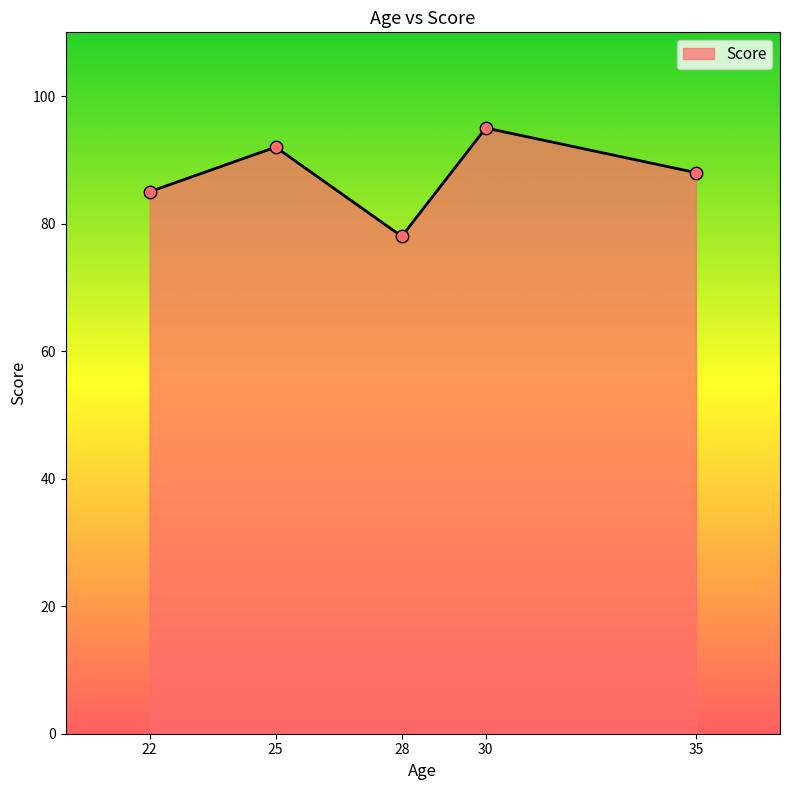

Approximately how many times larger is the value at 35 compared to 30?

0.9